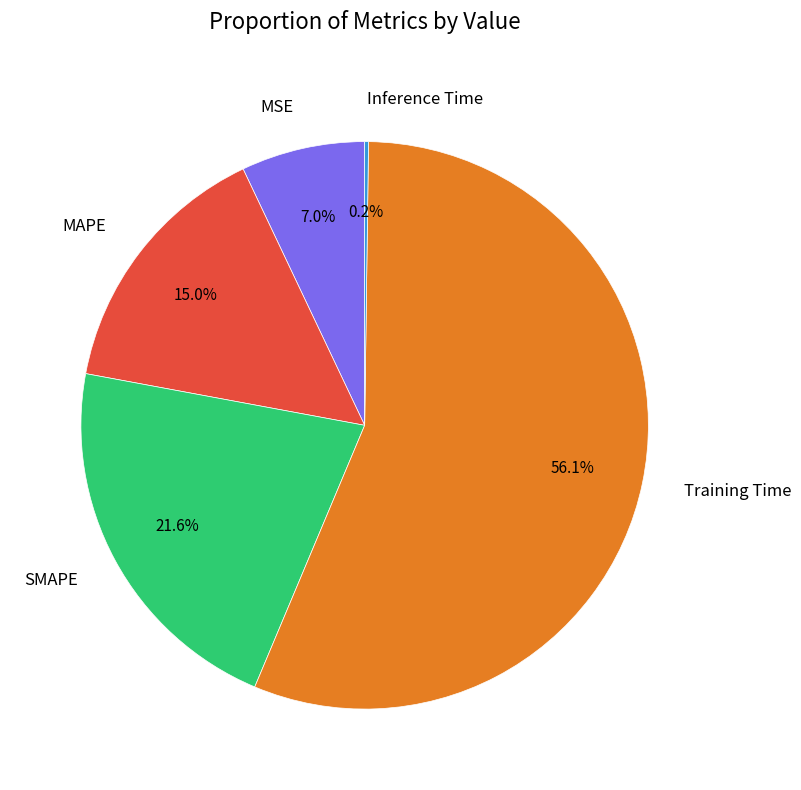

What percentage is NOT represented by MAPE?

85.0%